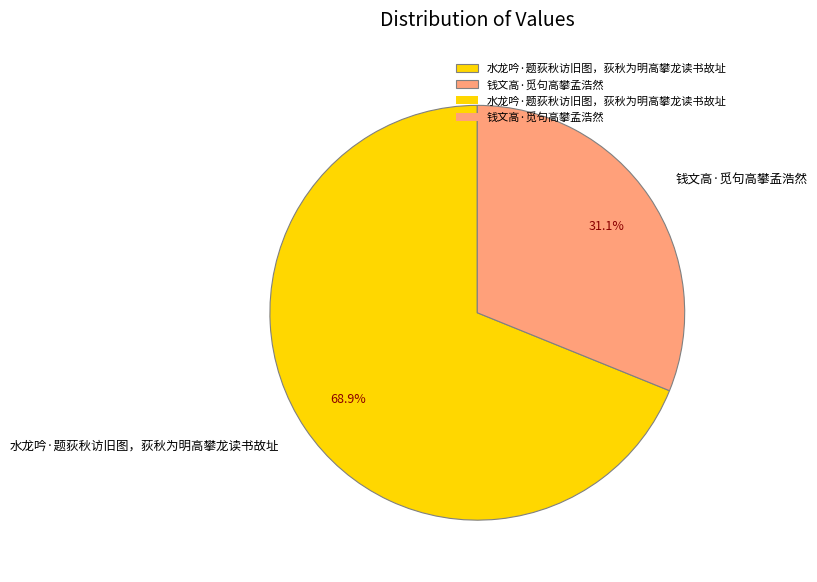

Is it true that 水龙吟·题荻秋访旧图，荻秋为明高攀龙读书故址 is 74% of the pie?

False